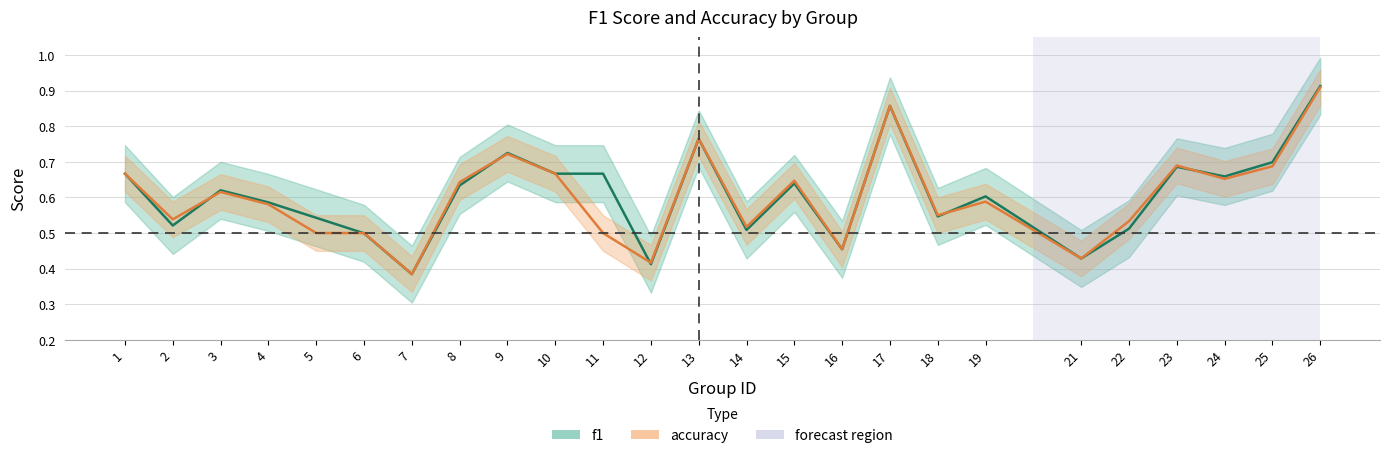

What is the maximum value shown in the chart?

0.9